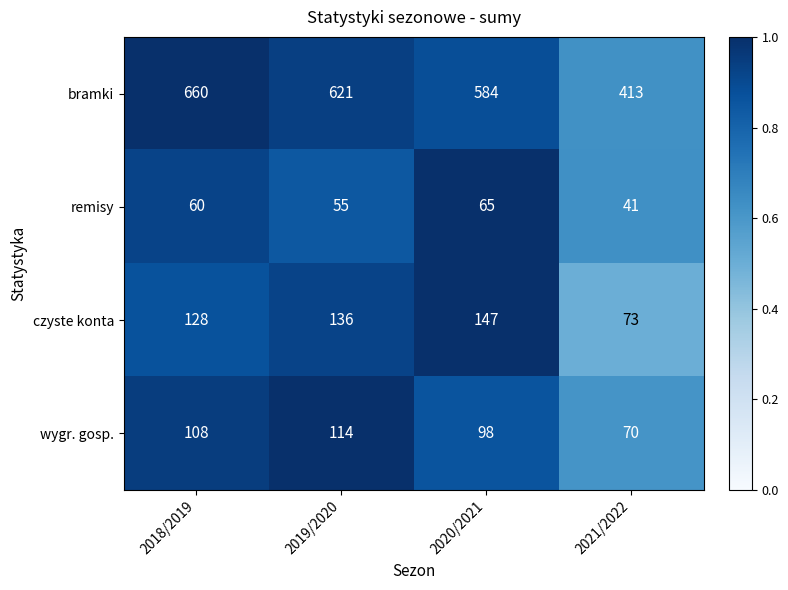

Which series has the largest total across all categories?

bramki